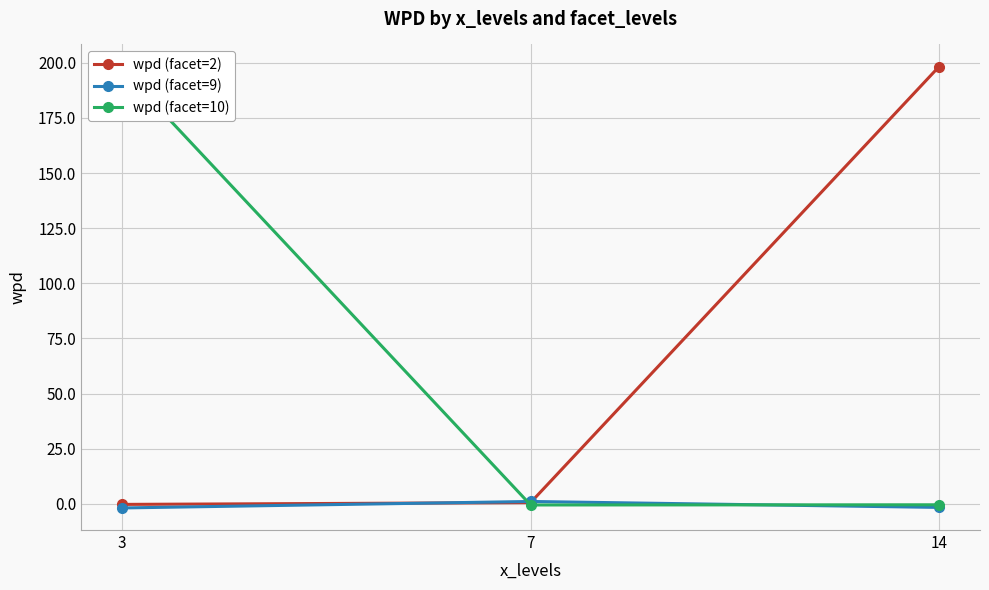

How many categories are shown in the chart?

3